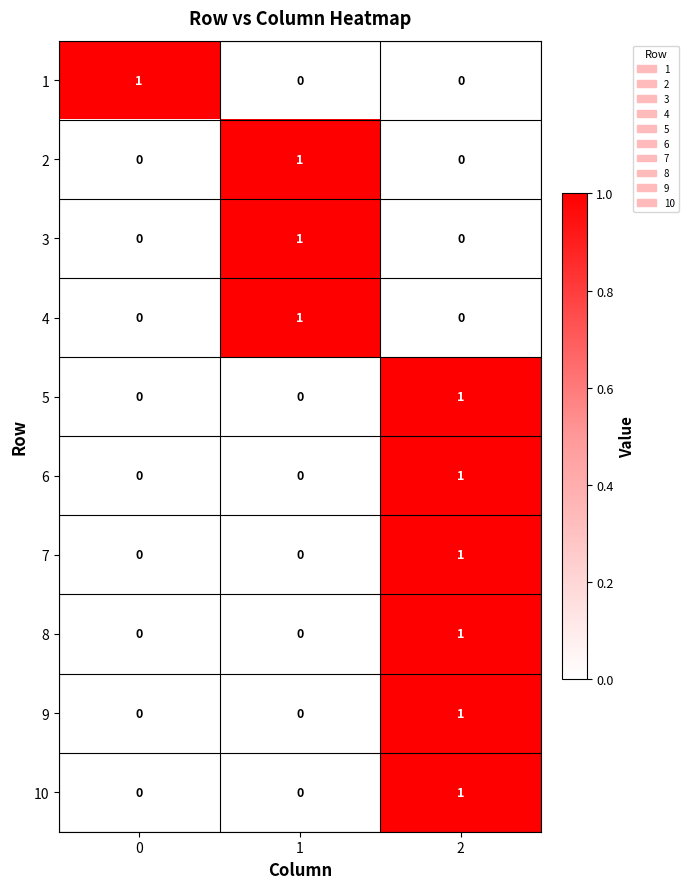

True or false: 8 has a value of 0 at 1.

True